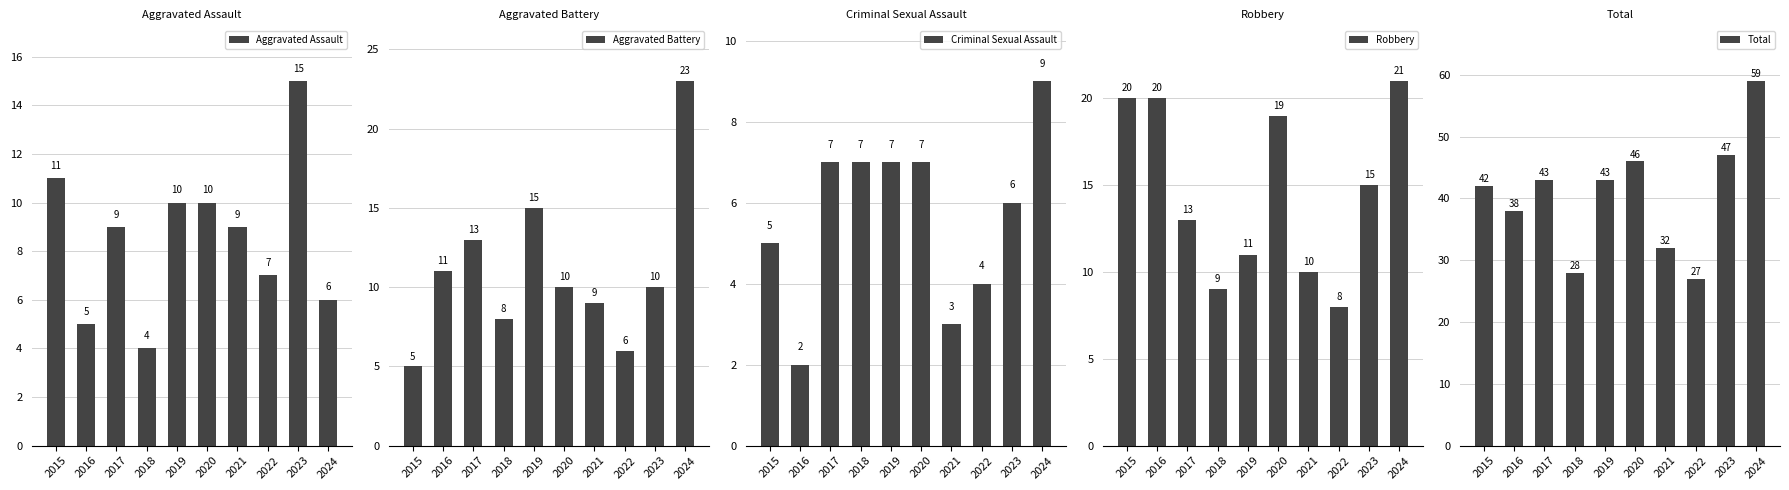

At 2022, list the series in order from largest to smallest.

Total, Robbery, Aggravated Assault, Aggravated Battery, Criminal Sexual Assault